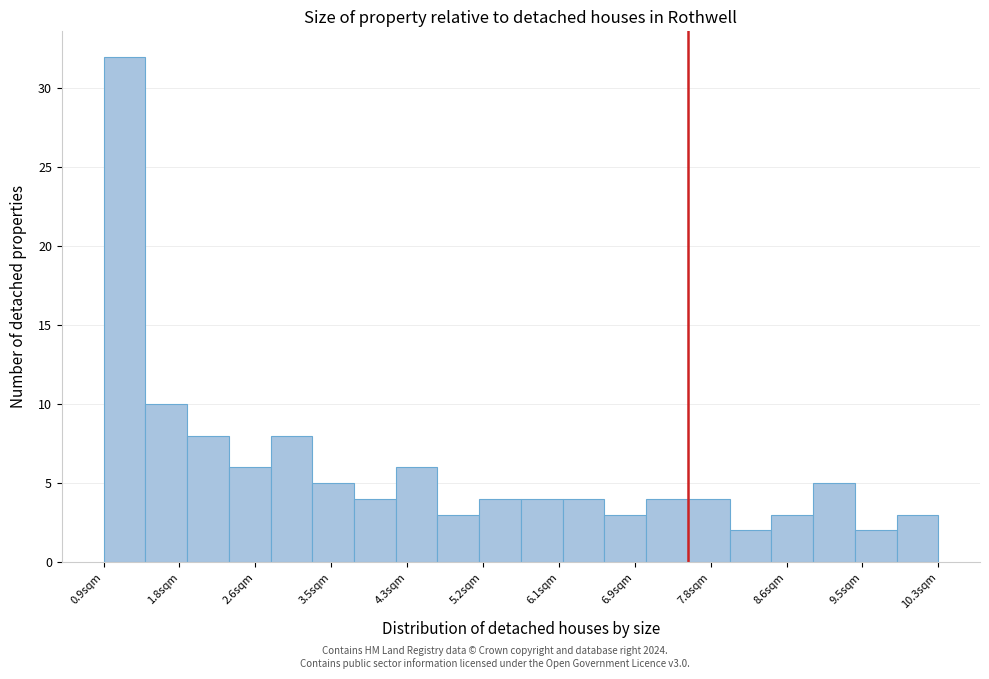

How tall is the bar that spans 5.6 to 6.1 on the x-axis? Neither the bar edges nor the heights are printed on the chart, so give them approximately, as read against the axes.

4